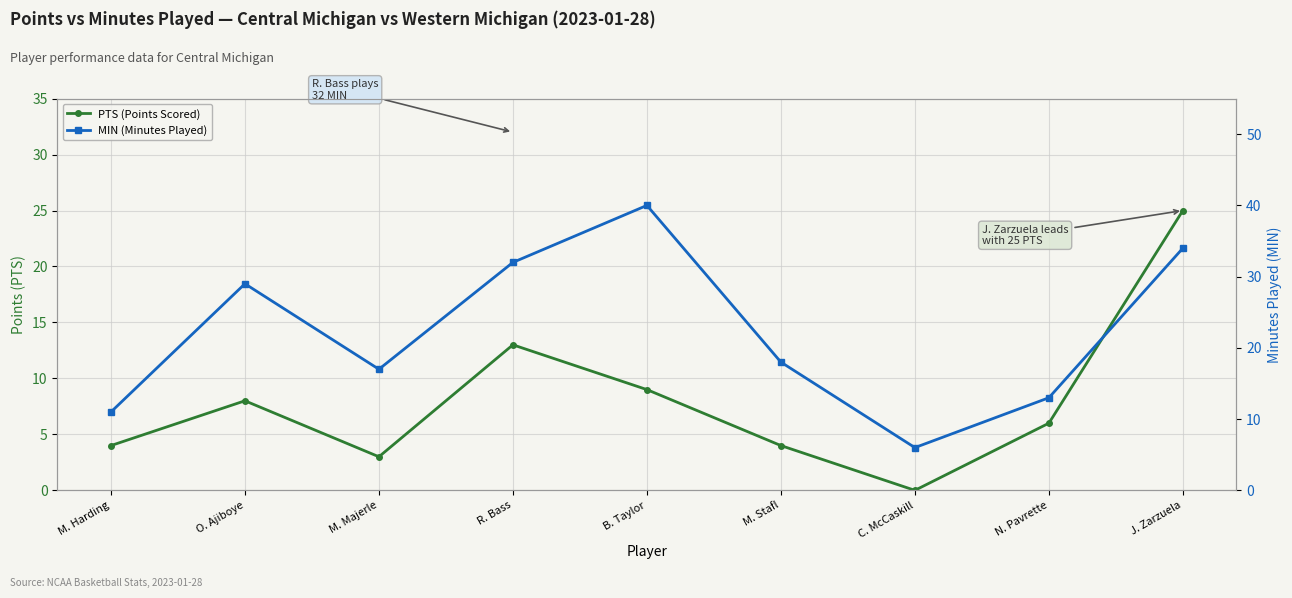

How many data points in MIN (Minutes Played) are less than 18?

4